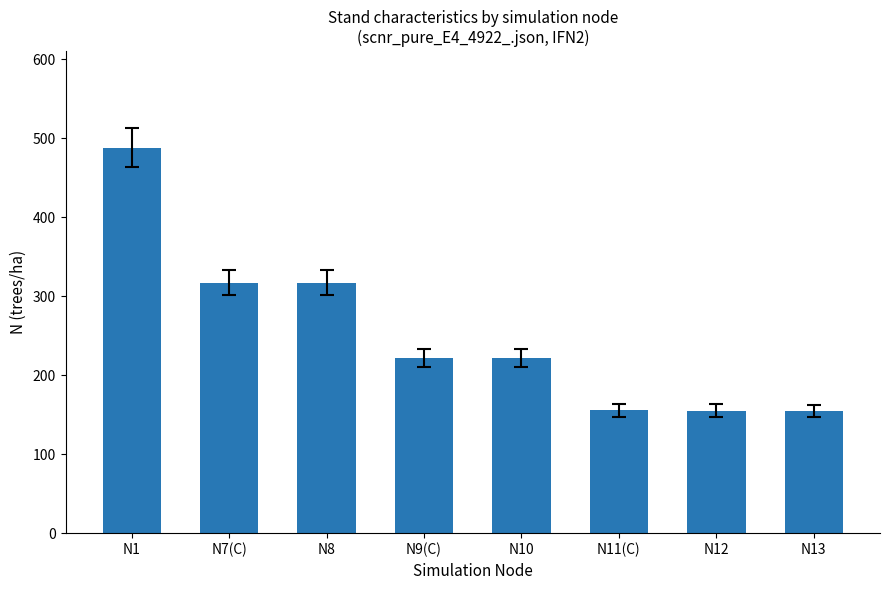

What is the ratio of the value at N10 to the value at N8?

0.7